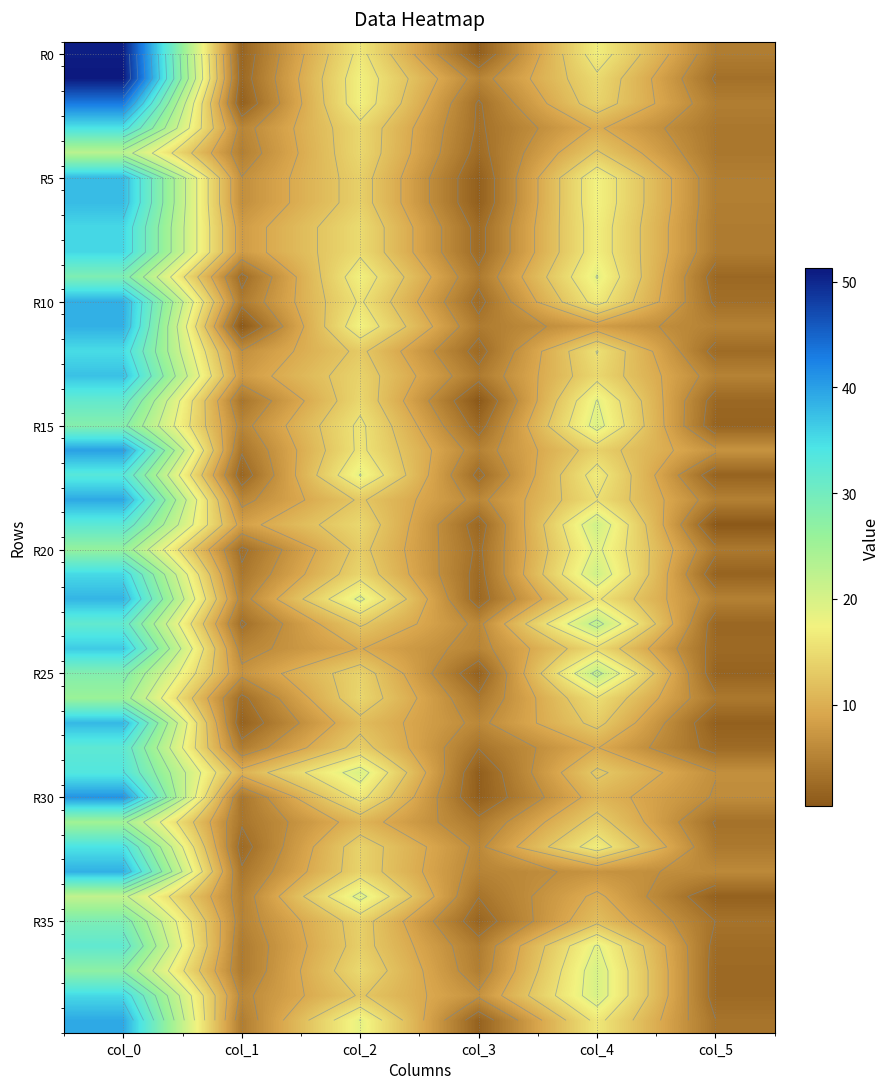

Which label corresponds to the smallest value in the chart?

col_5